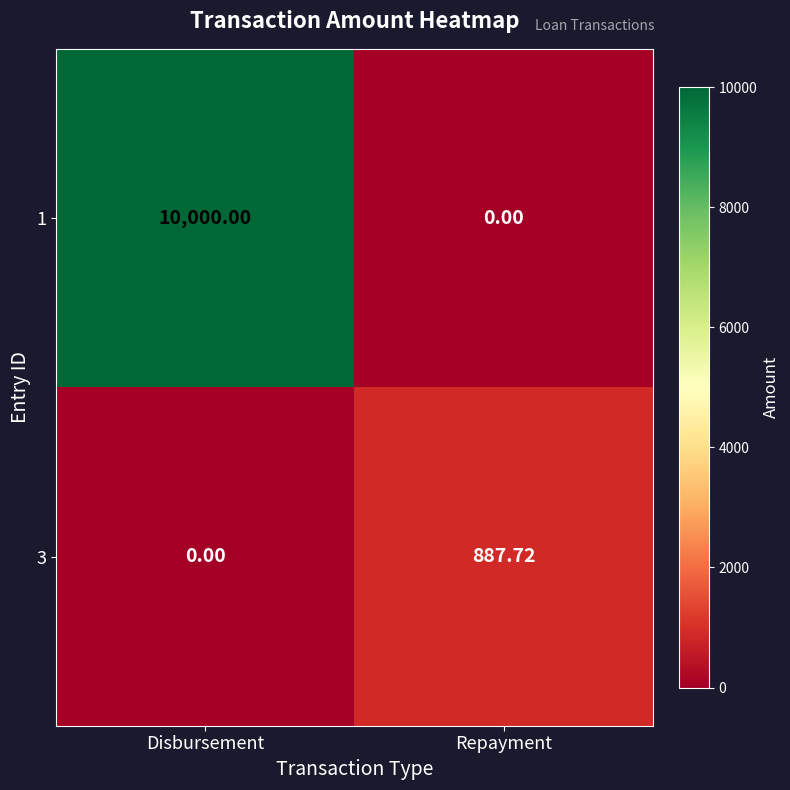

List the series in order of their peak value, highest first.

1, 3